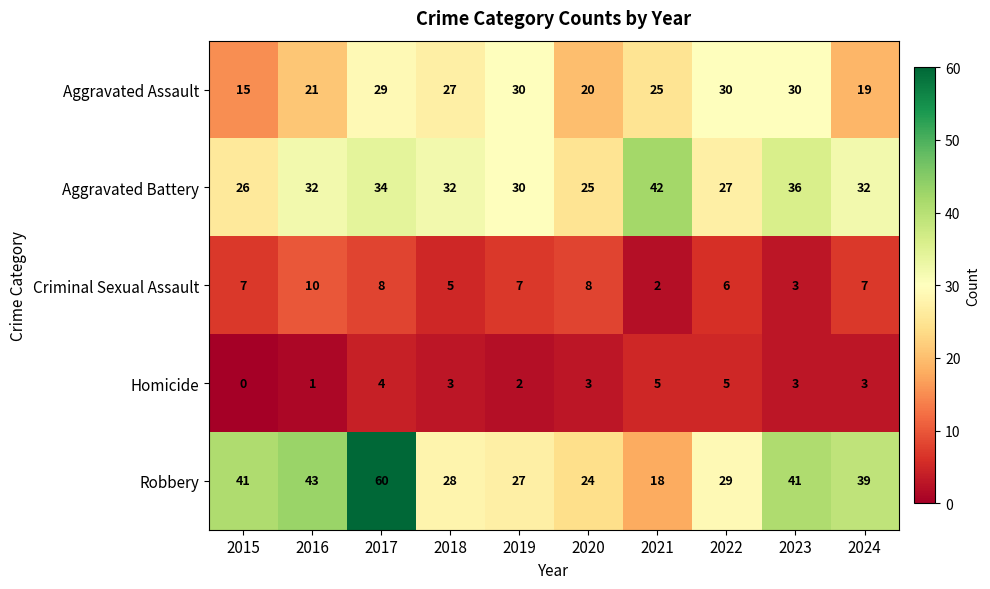

What is the spread (max minus min) of values at 2022?

25